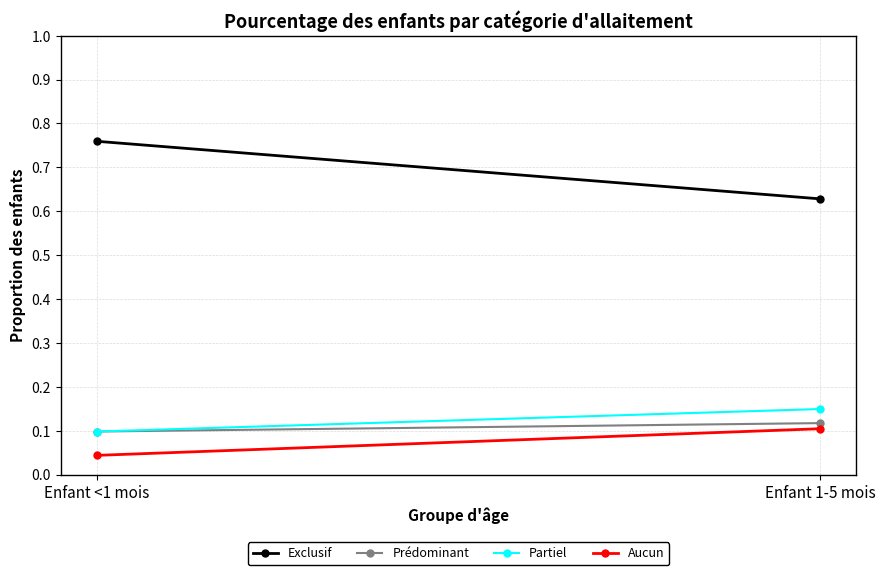

What is the total value across all series at Enfant <1 mois?

1.0